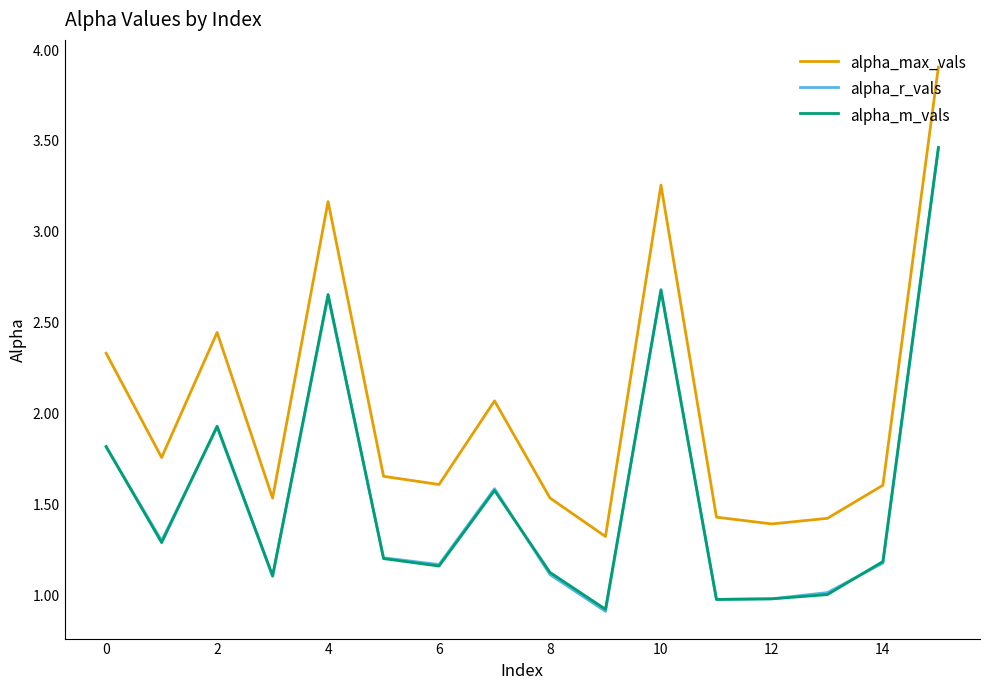

True or false: alpha_max_vals and alpha_m_vals cross at least once.

False